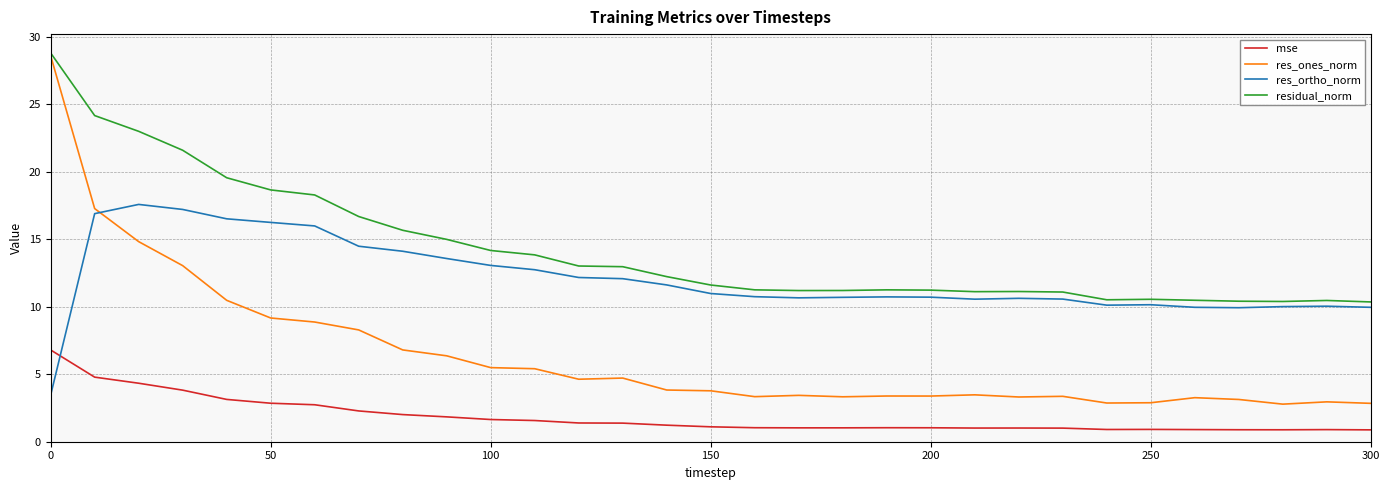

Which series has the widest spread of values?

res_ones_norm